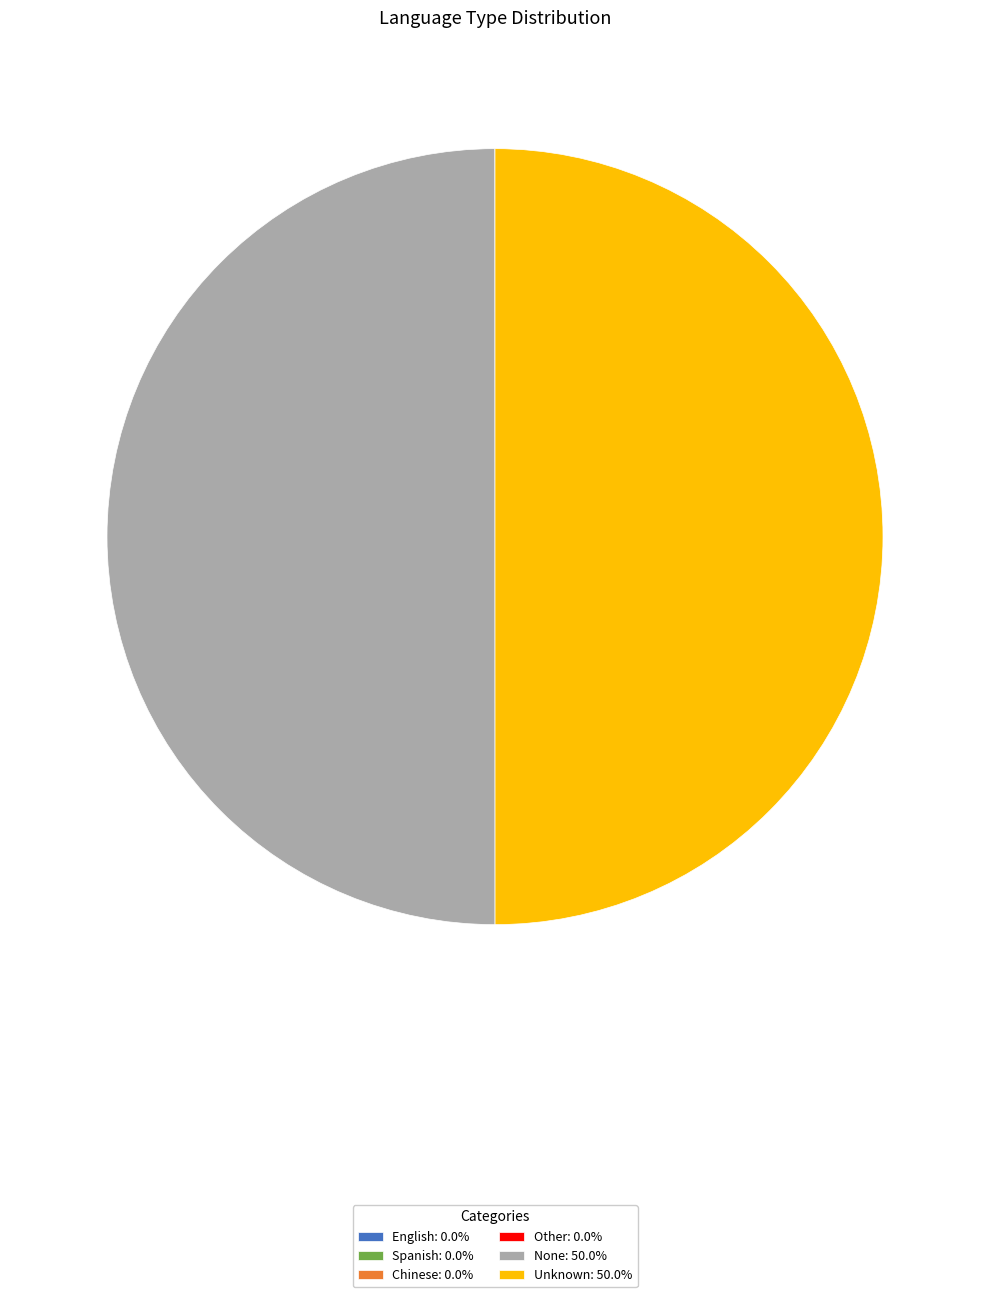

Which has a higher value, English or None?

None